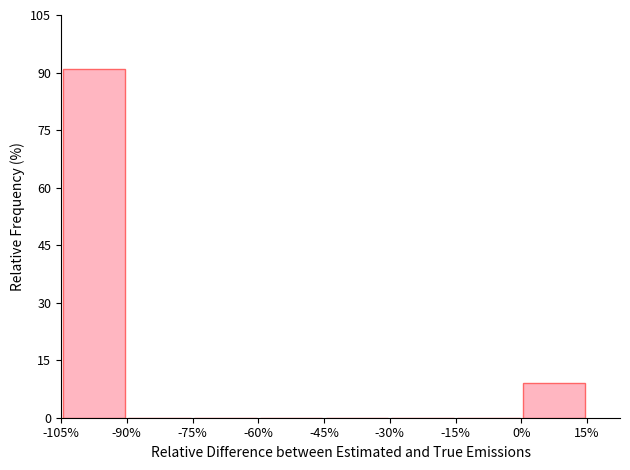

What is the height of the bar covering 0% to 15% on the x-axis? The values are not printed on the chart, so give them approximately, as read against the axis.

10